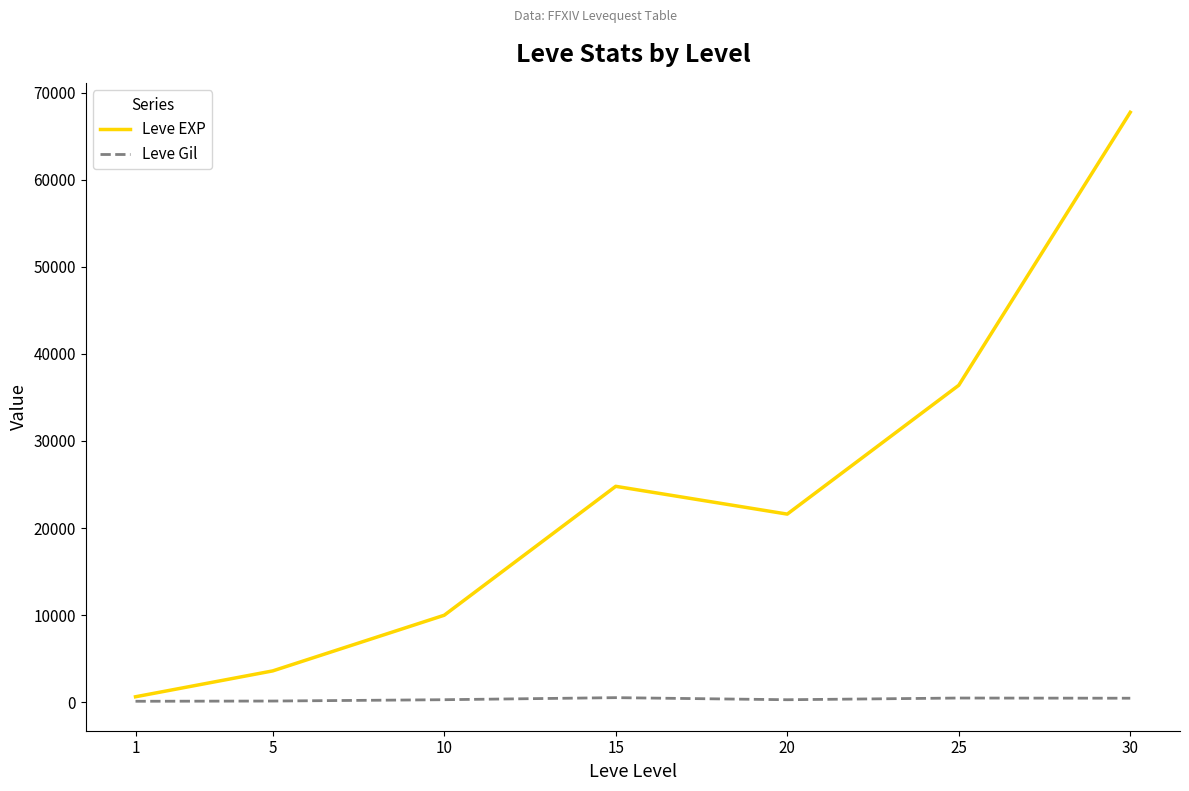

Where does the Leve EXP series first go above 21600?

15